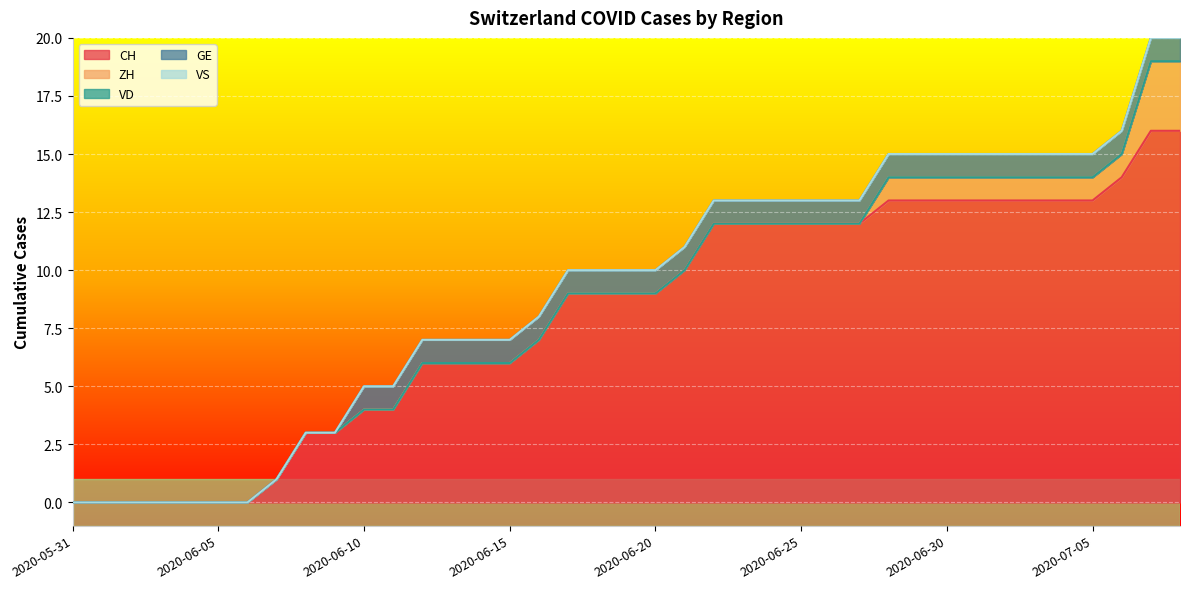

What is the total value across all series at 2020-06-07?

1